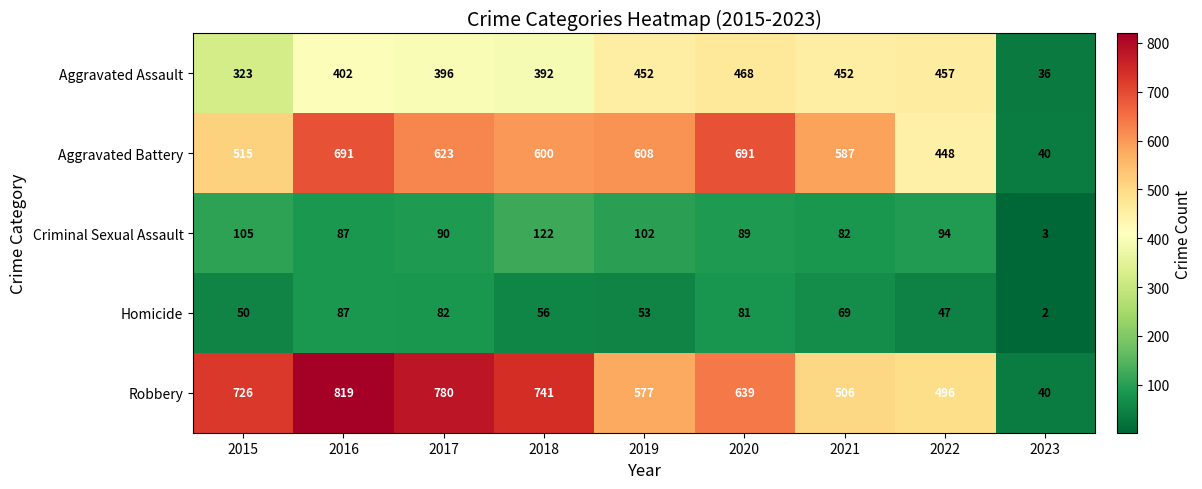

The value of Aggravated Battery at 2016 is 691. True or false?

True